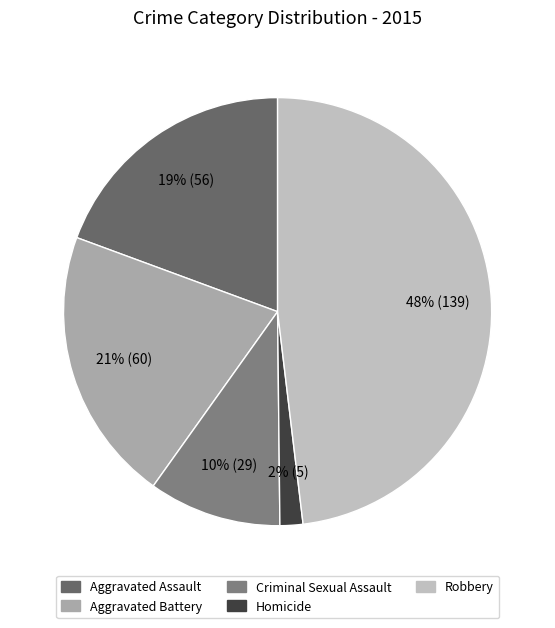

How many segments does this pie chart have?

5